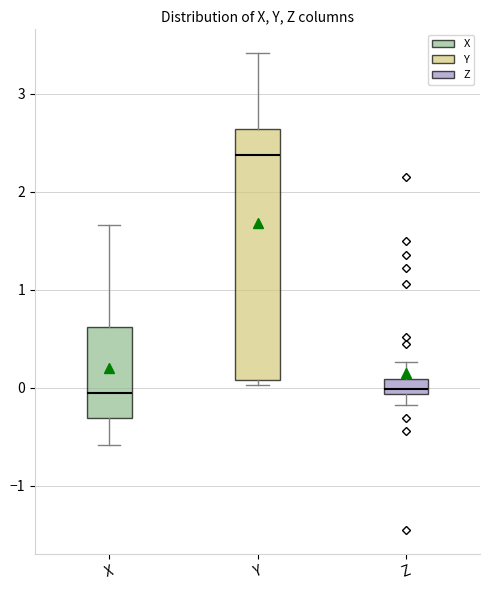

Reading left to right, read every box against the y-axis: the position of its median line, the range the box covers, and the ends of its whiskers. The values are not printed on the chart, so give them approximately, as read against the axis.

X: median -0.1, box -0.3 to 0.6, whiskers -0.6 to 1.7
Y: median 2.4, box 0.1 to 2.6, whiskers 0.0 to 3.4
Z: median 0.0, box -0.1 to 0.1, whiskers -0.2 to 0.3